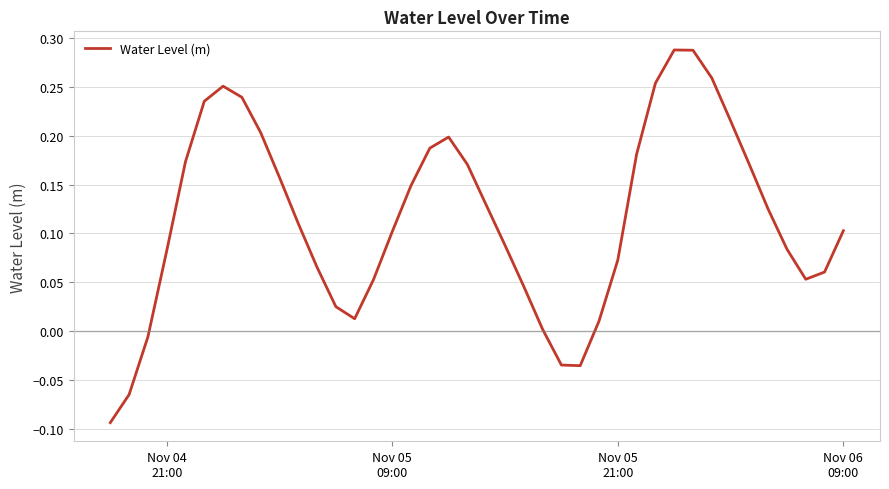

What is the difference between the maximum and minimum values?

0.4